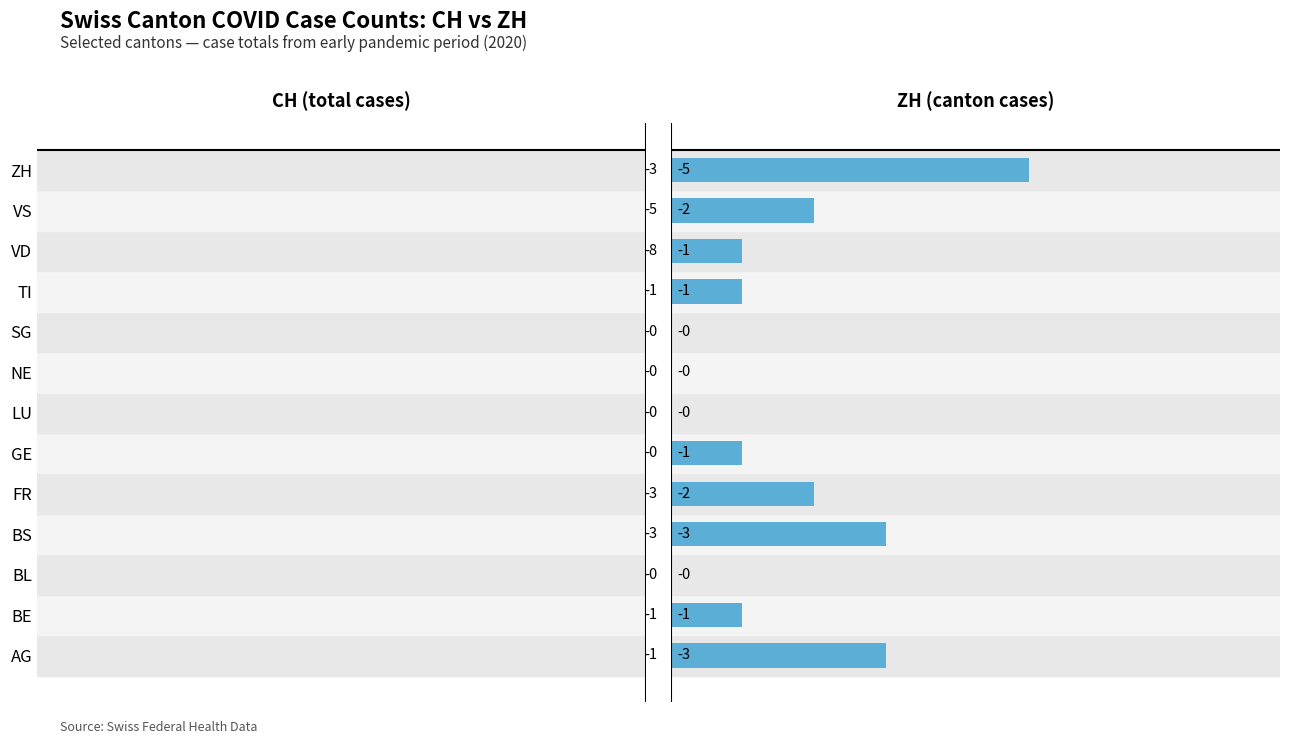

The CH (total cases) series shows 4 at BL. True or false?

False